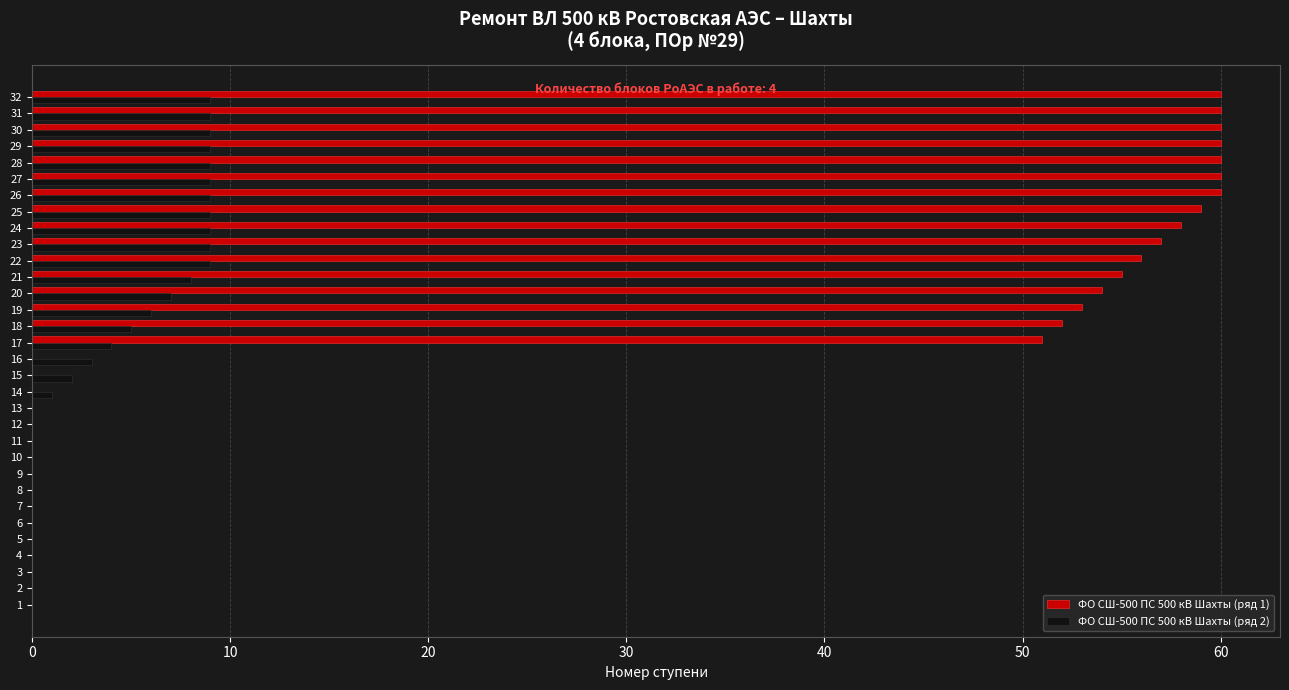

What are all the series names shown in the legend?

ФО СШ-500 ПС 500 кВ Шахты (ряд 1), ФО СШ-500 ПС 500 кВ Шахты (ряд 2)